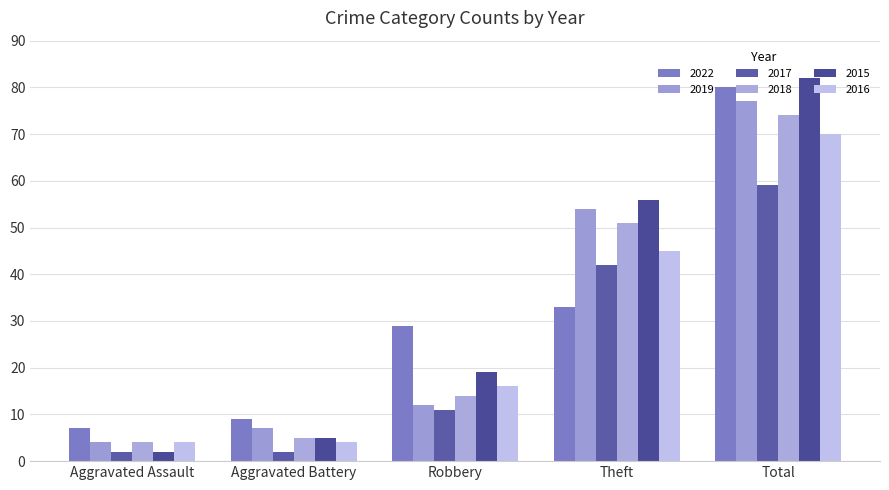

How many data points does each series have?

5